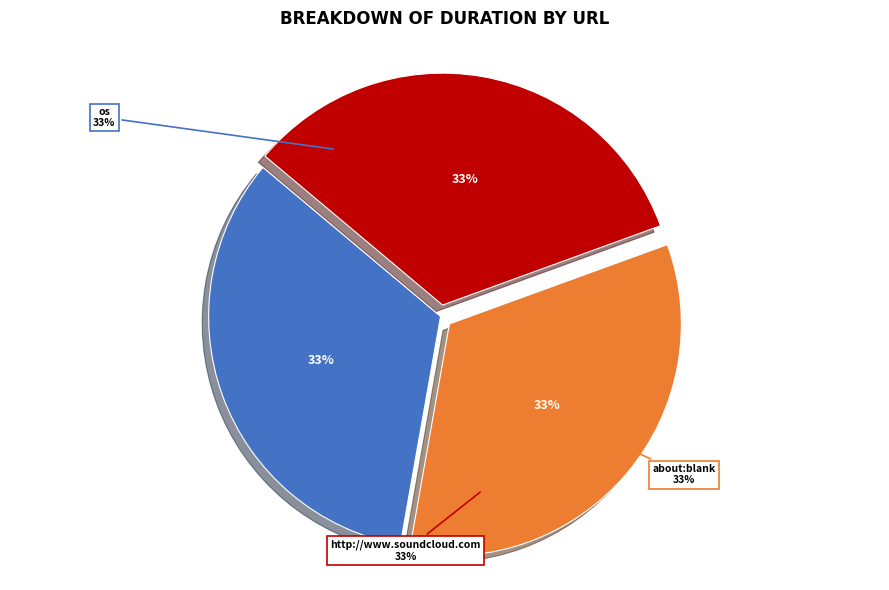

To the nearest percent, what portion does os represent?

33%